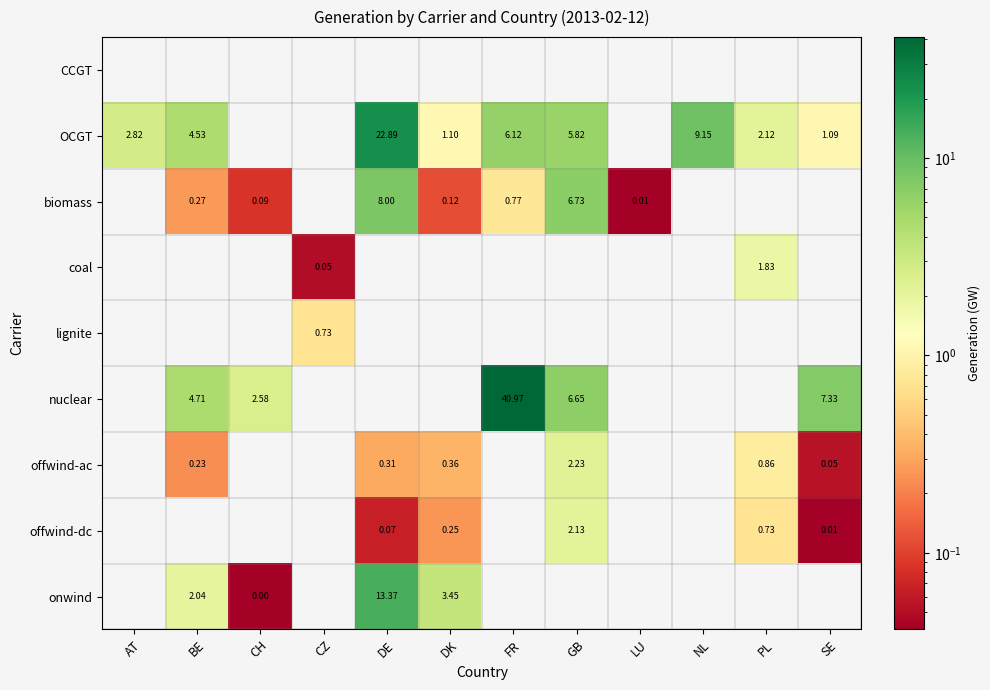

The value of lignite at FR is -0.4. True or false?

False